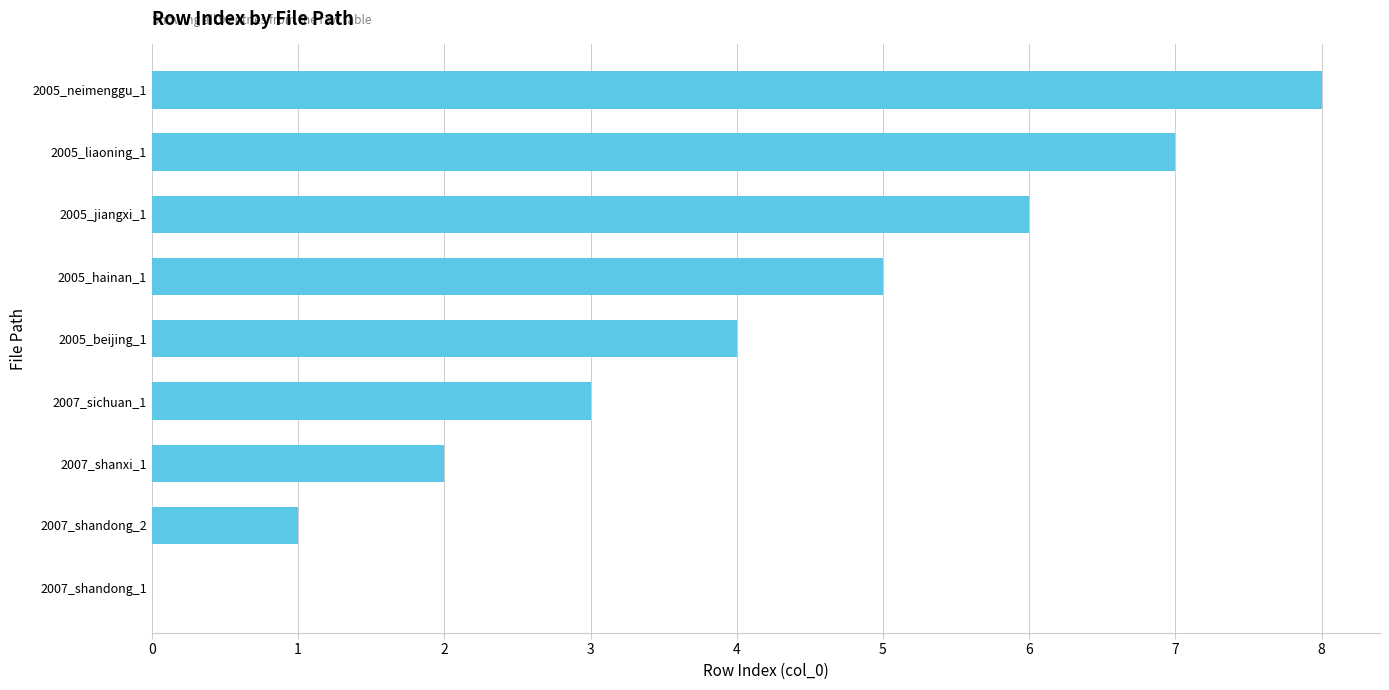

Which has a higher value, 2007_sichuan_1 or 2007_shandong_1?

2007_sichuan_1